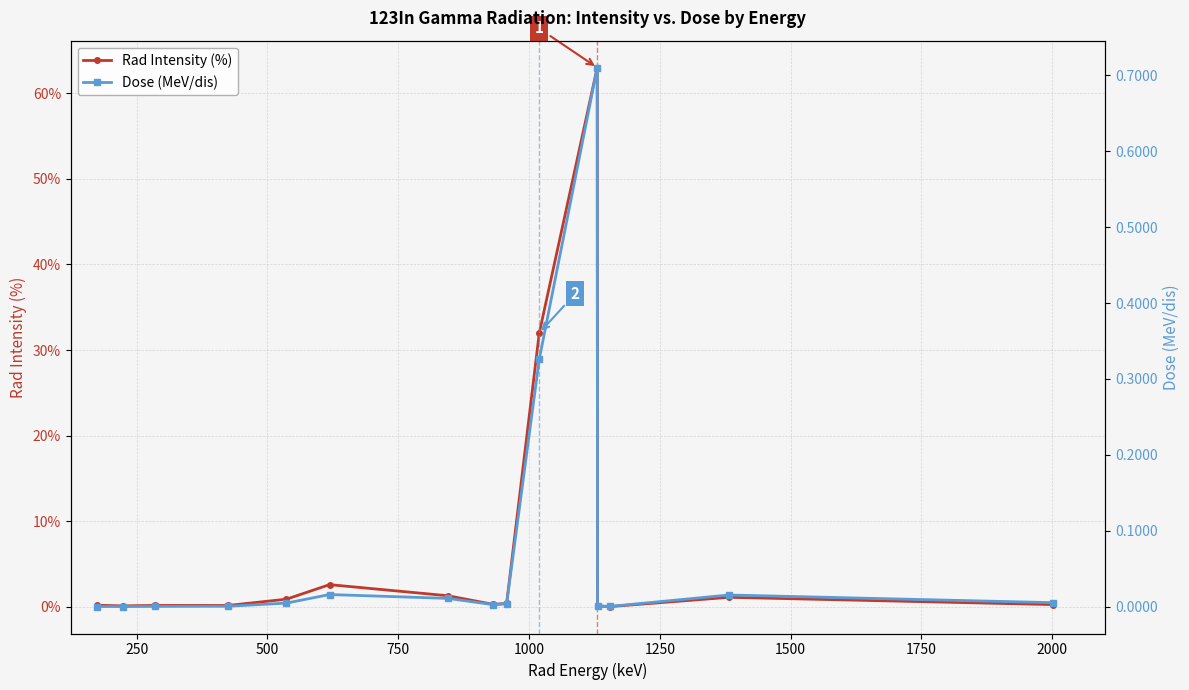

What is the value of the Rad Intensity (%) point at the 10th from the left?

32.0